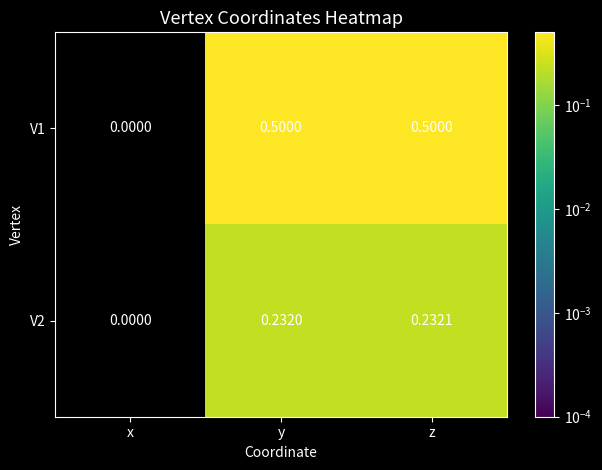

Count the number of categories in the chart.

3